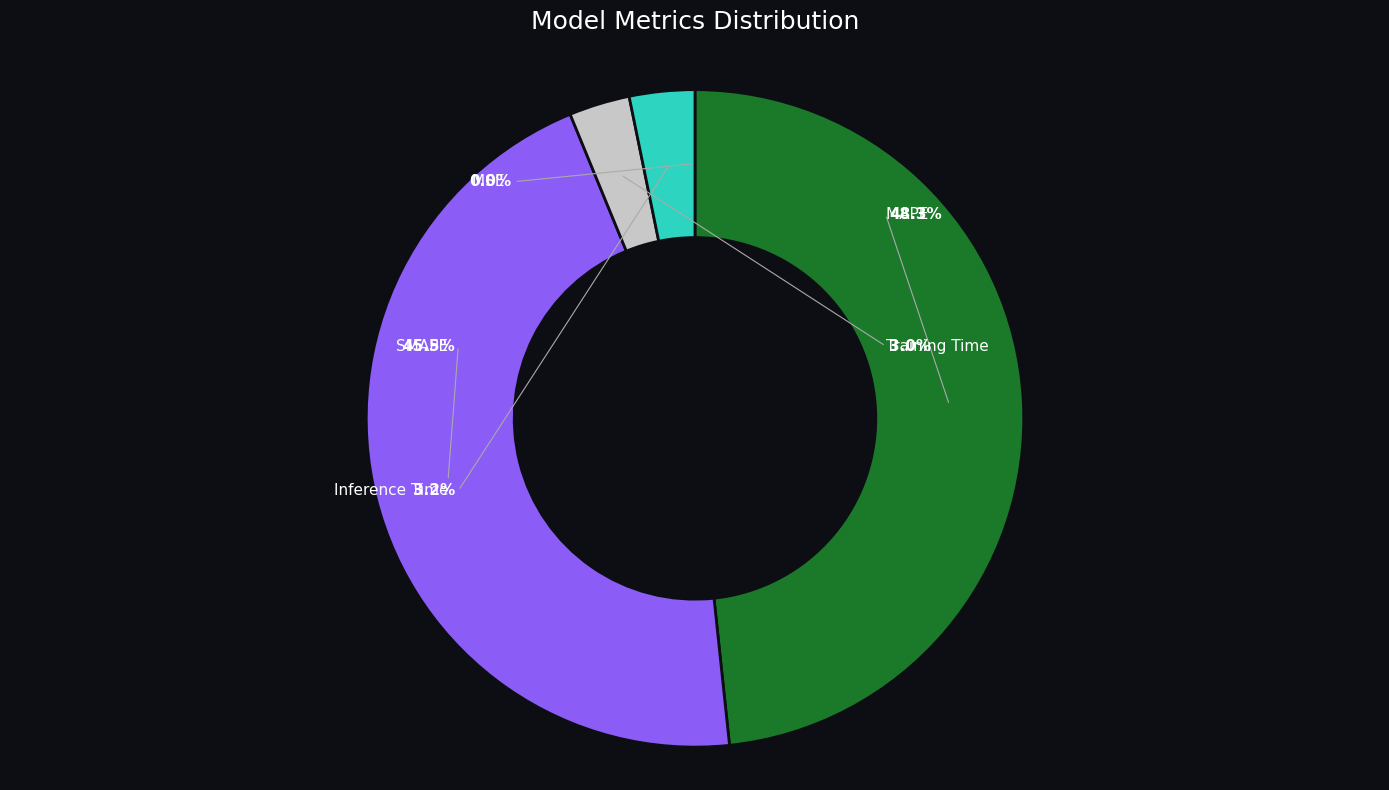

Count the number of slices in the pie.

5